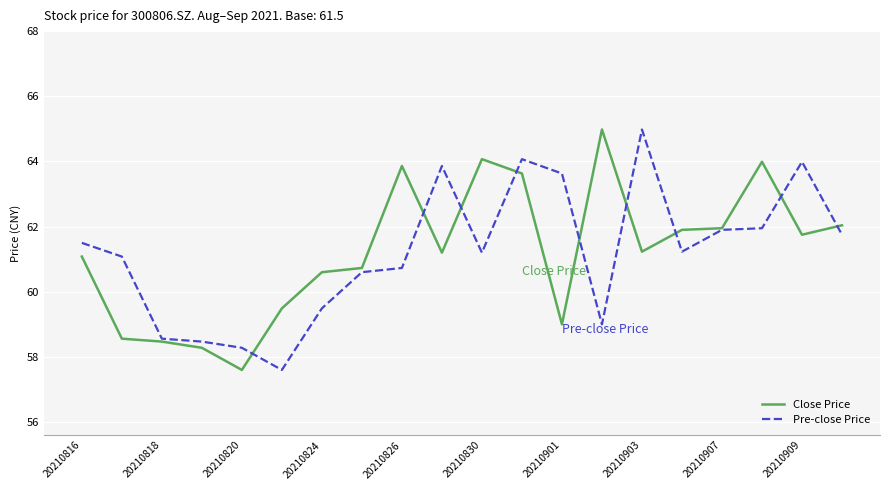

What are all the series names shown in the legend?

Close Price, Pre-close Price